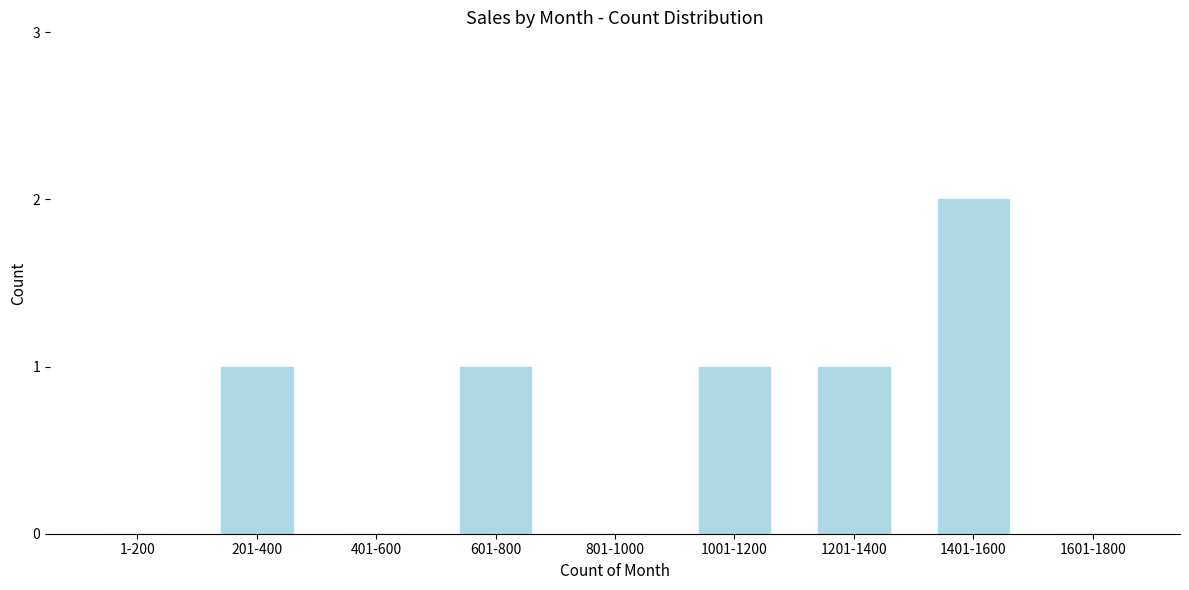

Reading left to right, list all the values displayed in this chart.

1-200=0	201-400=1	401-600=0	601-800=1	801-1000=0	1001-1200=1	1201-1400=1	1401-1600=2	1601-1800=0